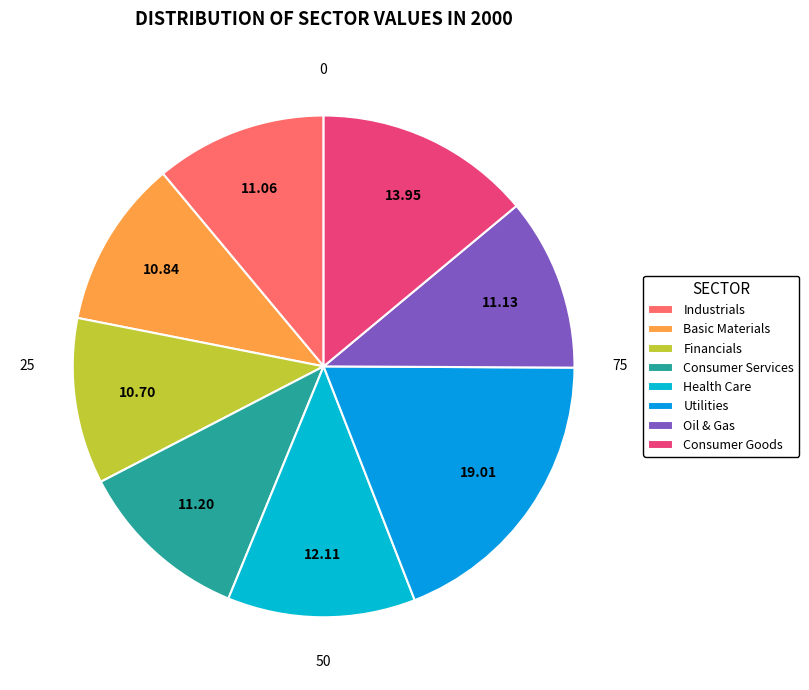

Which slice is the smallest?

Financials